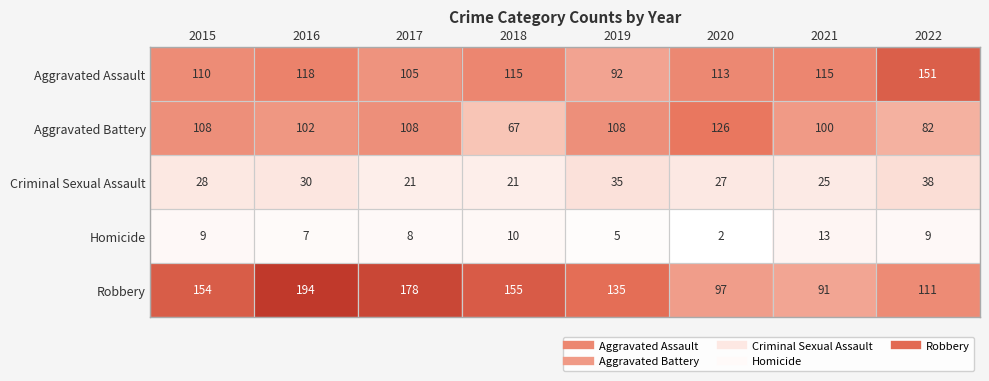

Rank the series by their maximum value, from lowest to highest.

Homicide, Criminal Sexual Assault, Aggravated Battery, Aggravated Assault, Robbery